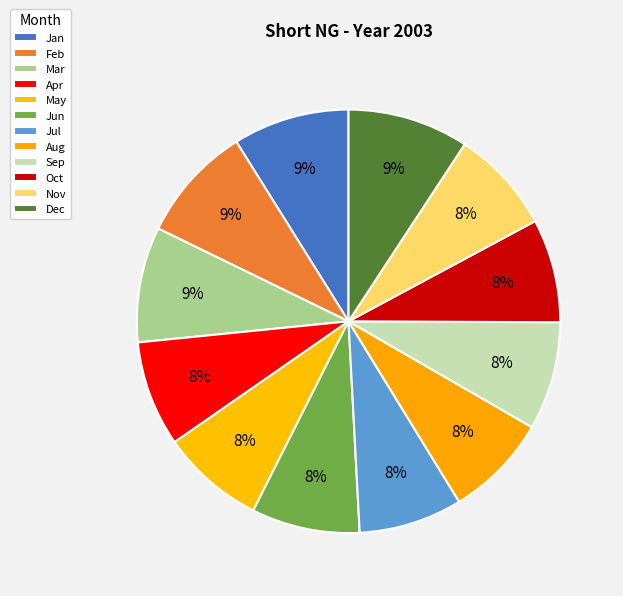

To the nearest percent, what is the difference between the Jan and Oct slice percentages?

1%